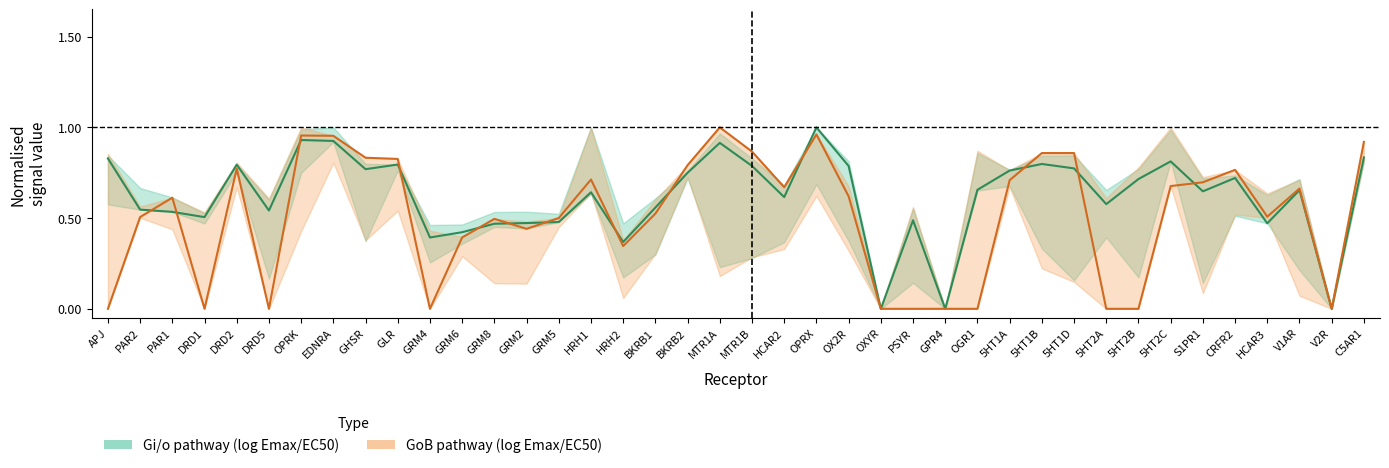

Is the value of Gi/o pathway at GRM8 greater than the value of GoB pathway at 5HT2A?

Yes